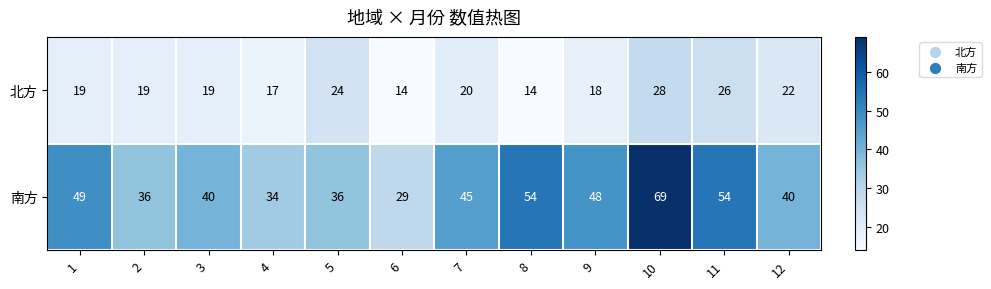

At 3, list the series in order from smallest to largest.

北方, 南方